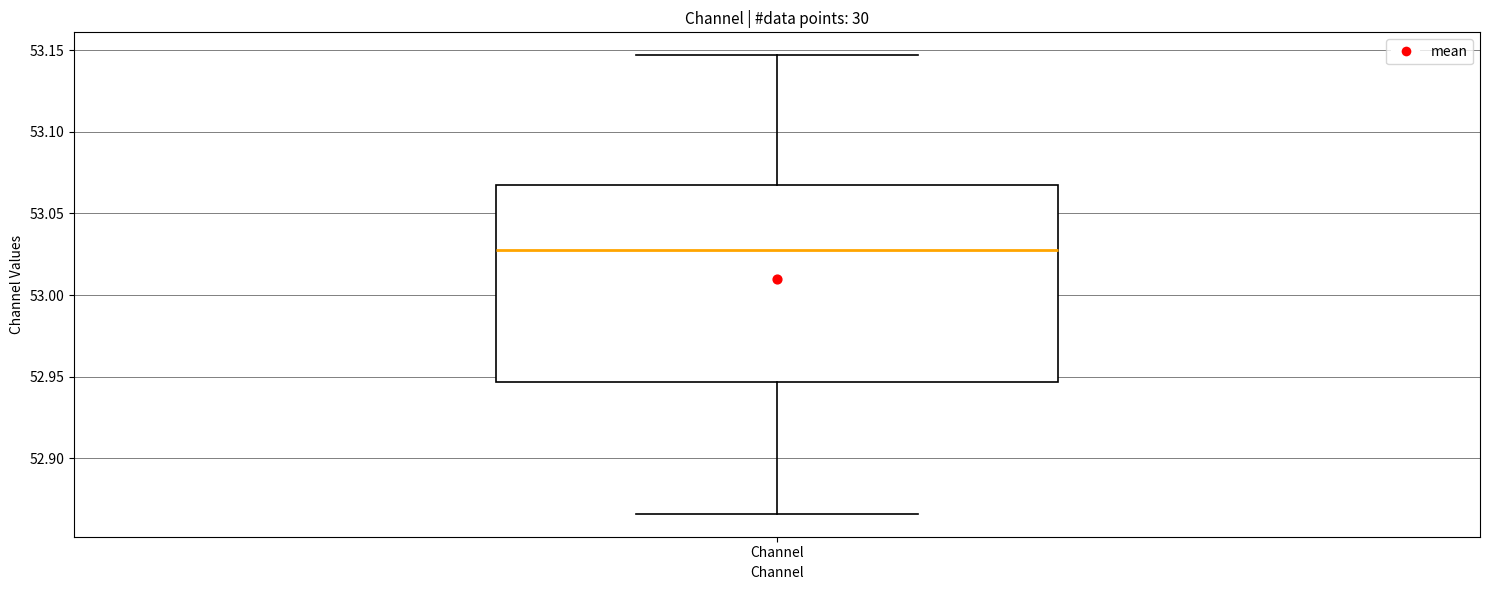

Where is the upper edge of the box for Channel on the y-axis? The values are not printed on the chart, so give them approximately, as read against the axis.

53.065